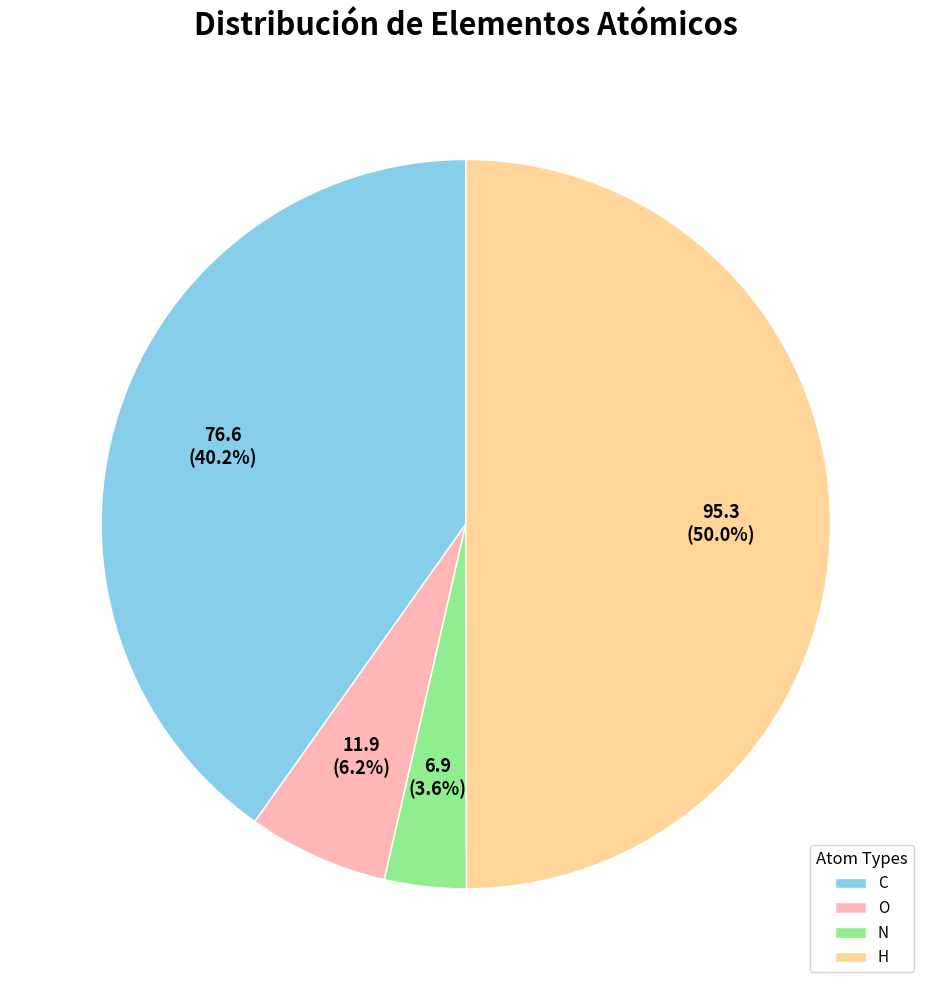

The H slice represents 1% of the pie. True or false?

False